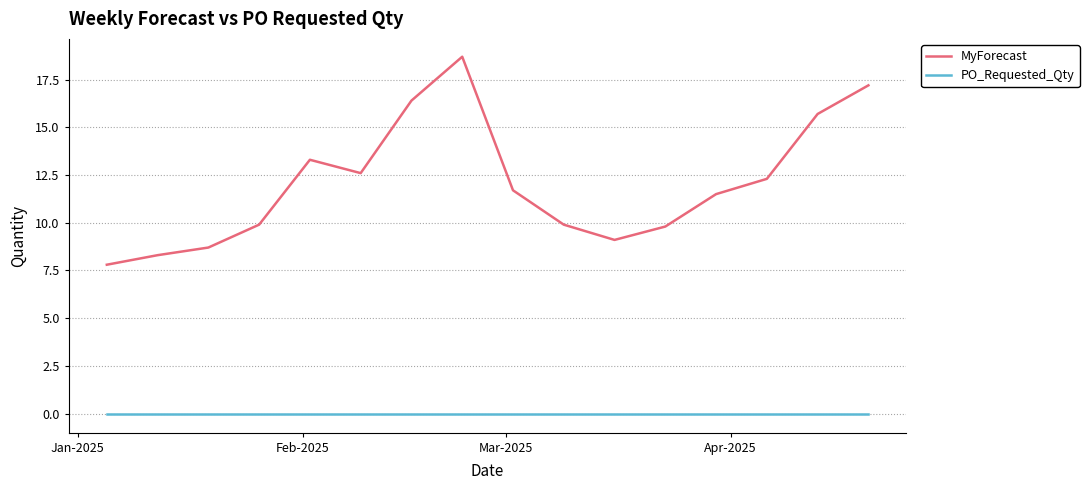

List the series in order of their peak value, highest first.

MyForecast, PO_Requested_Qty